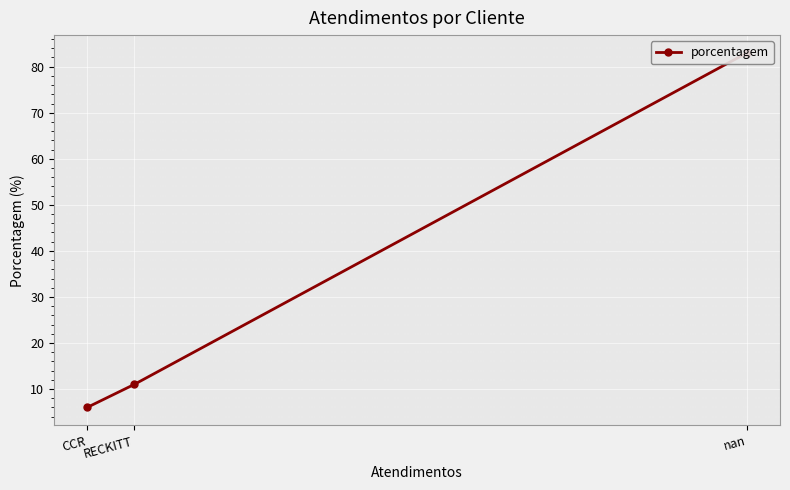

At which category does the chart reach its minimum across all series?

CCR